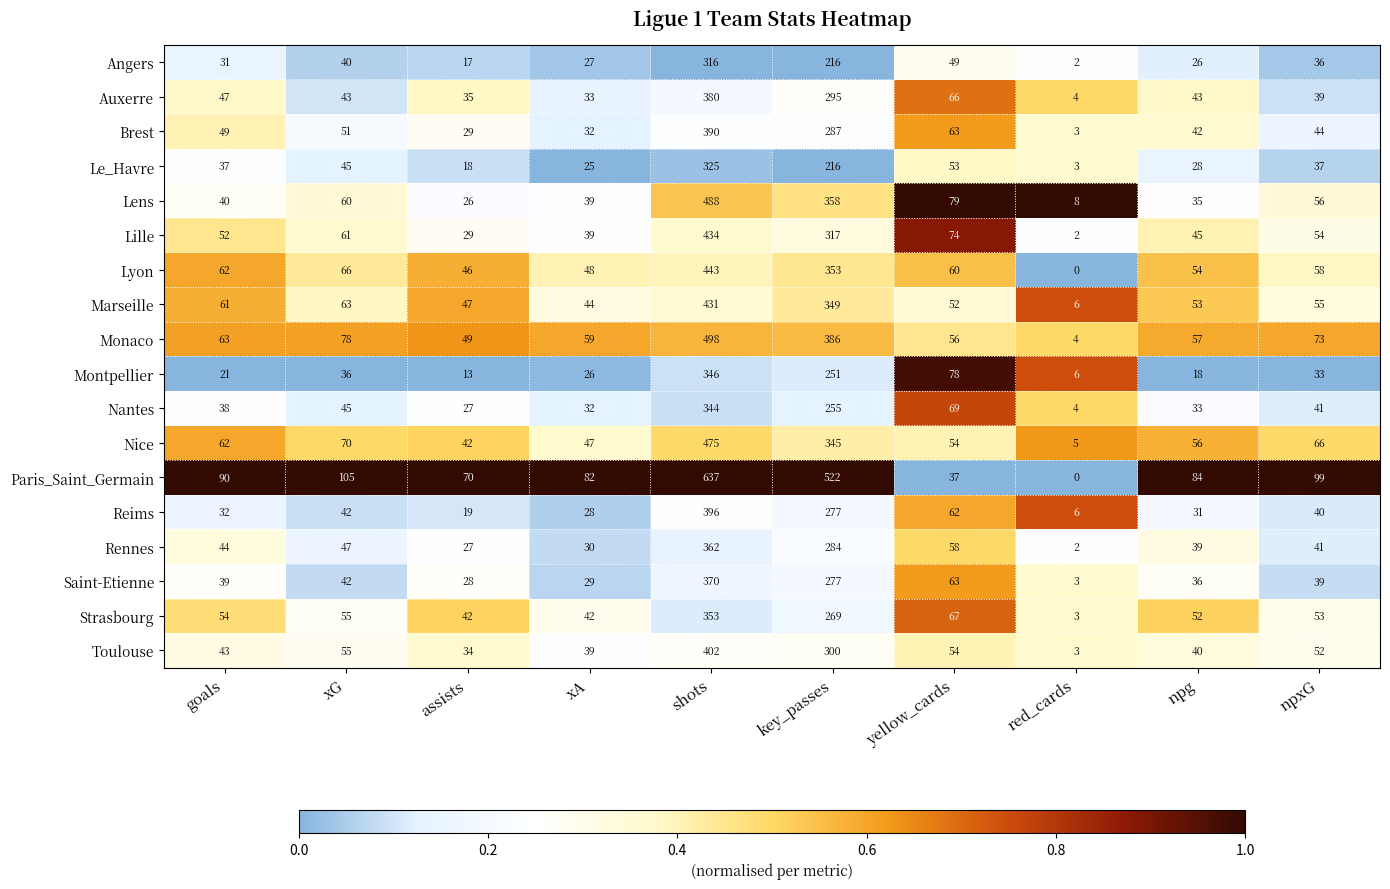

Between shots and yellow_cards, which series saw the biggest shift?

Paris_Saint_Germain